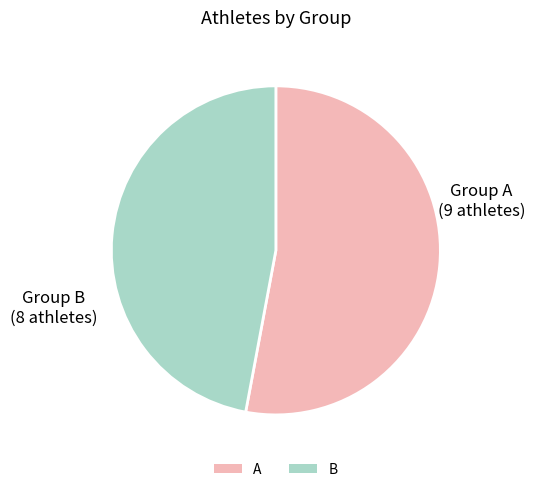

Is it true that B is 57% of the pie?

False